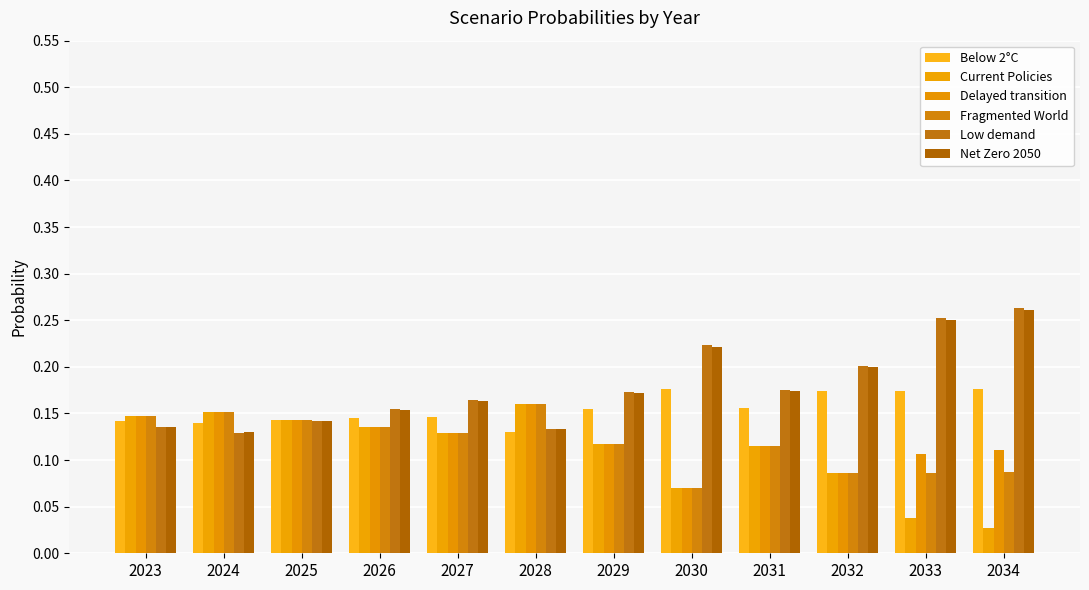

The Fragmented World series shows 0.1 at 2023. True or false?

False